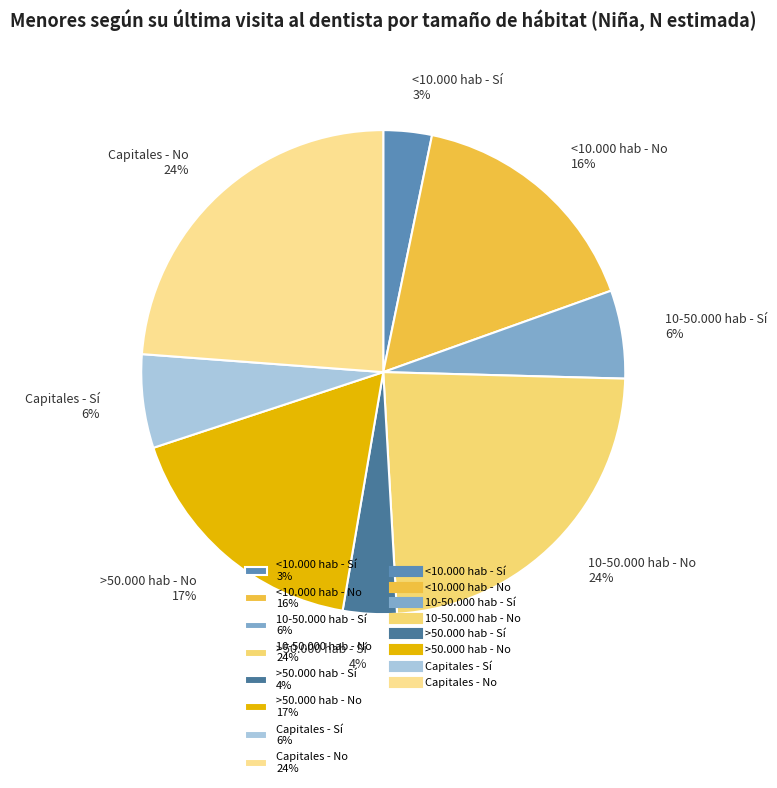

What is the ratio of the value at >50.000 hab - Sí to the value at Capitales - No?

0.2